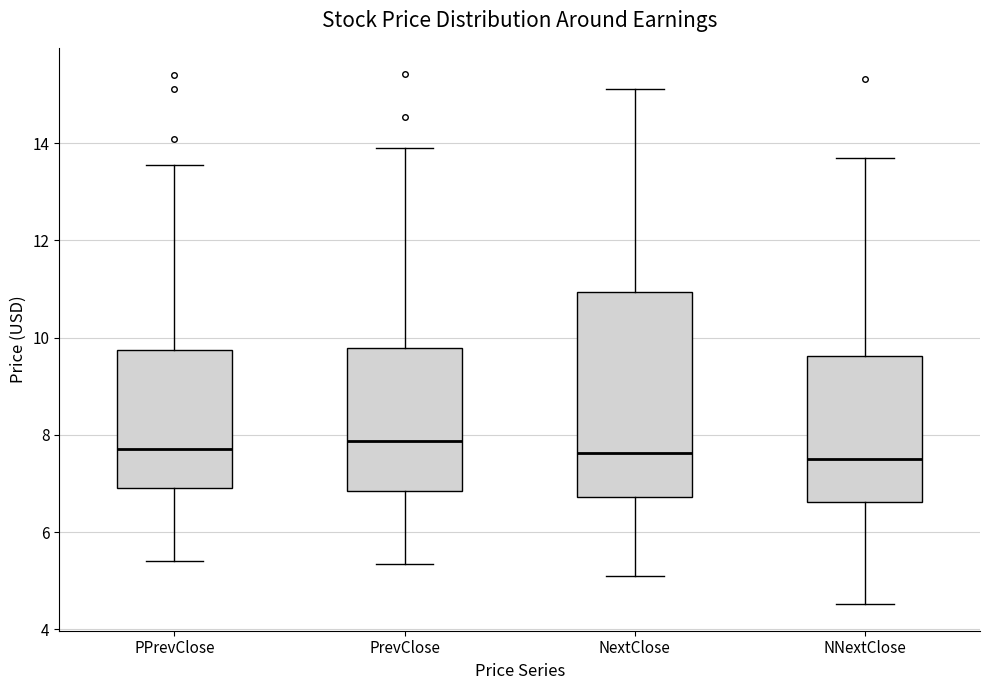

Comparing the boxes themselves (not the whiskers), which one is the tallest?

NextClose